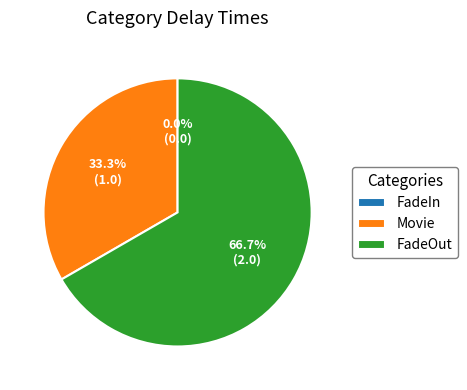

Between FadeIn and Movie, which is larger?

Movie